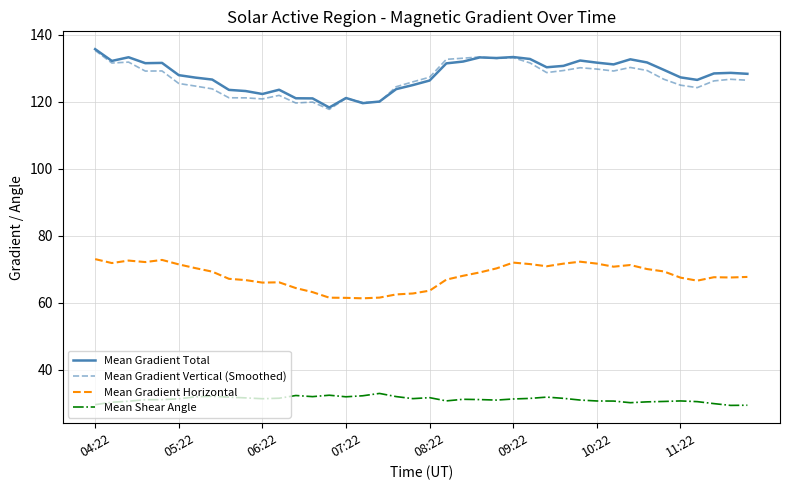

Is this an area chart (filled region under the line)?

No